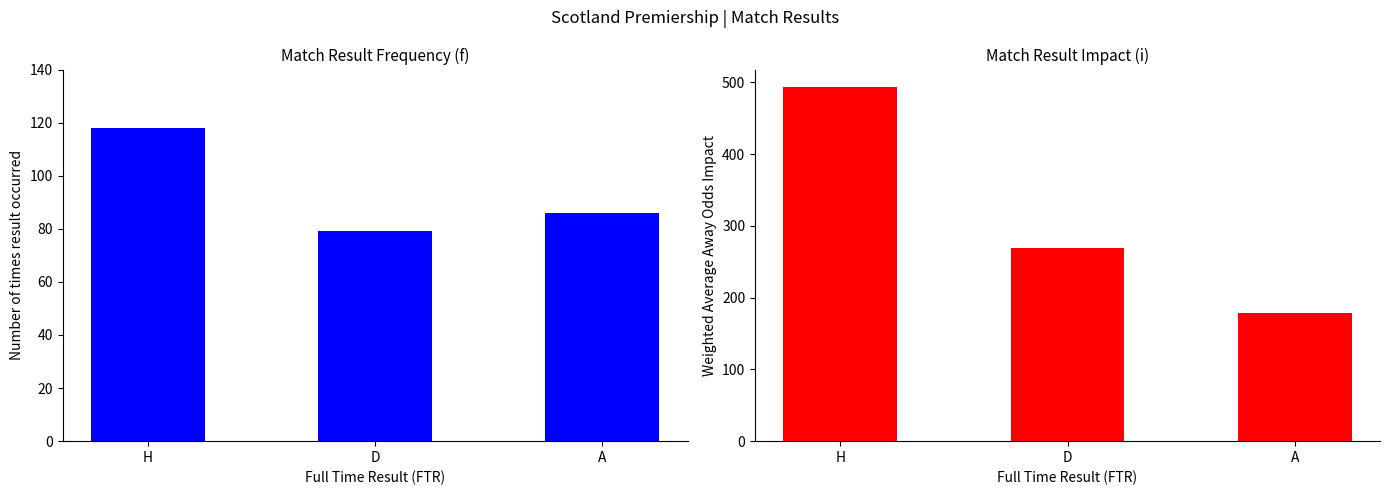

How many data points in Count of Results are above 86?

1